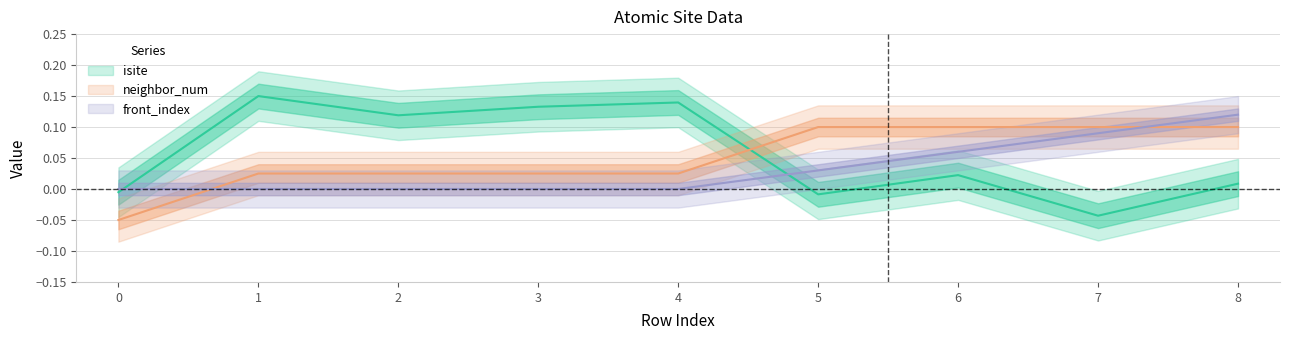

Is it true that front_index equals 0.1 at 6?

True